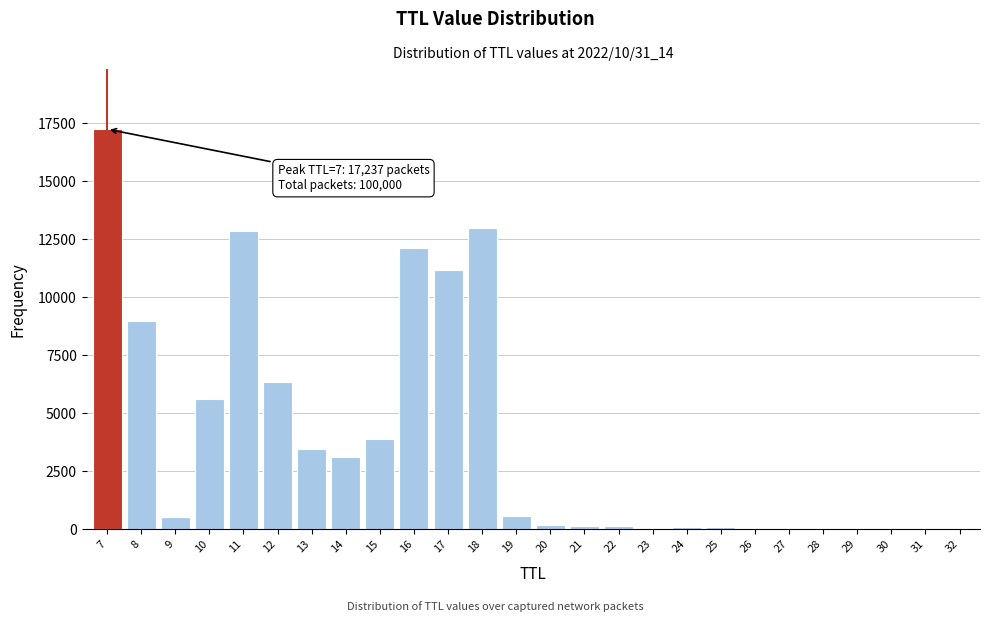

What is the change in value from 10 to 16?

+6498